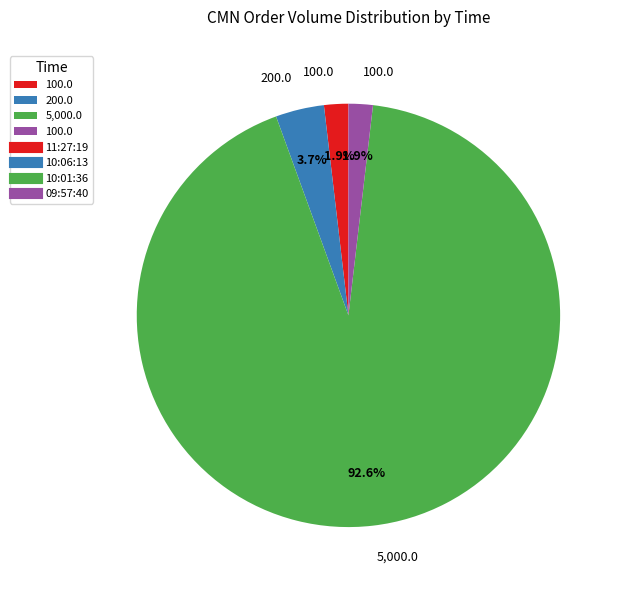

Is there a majority slice in this chart?

Yes